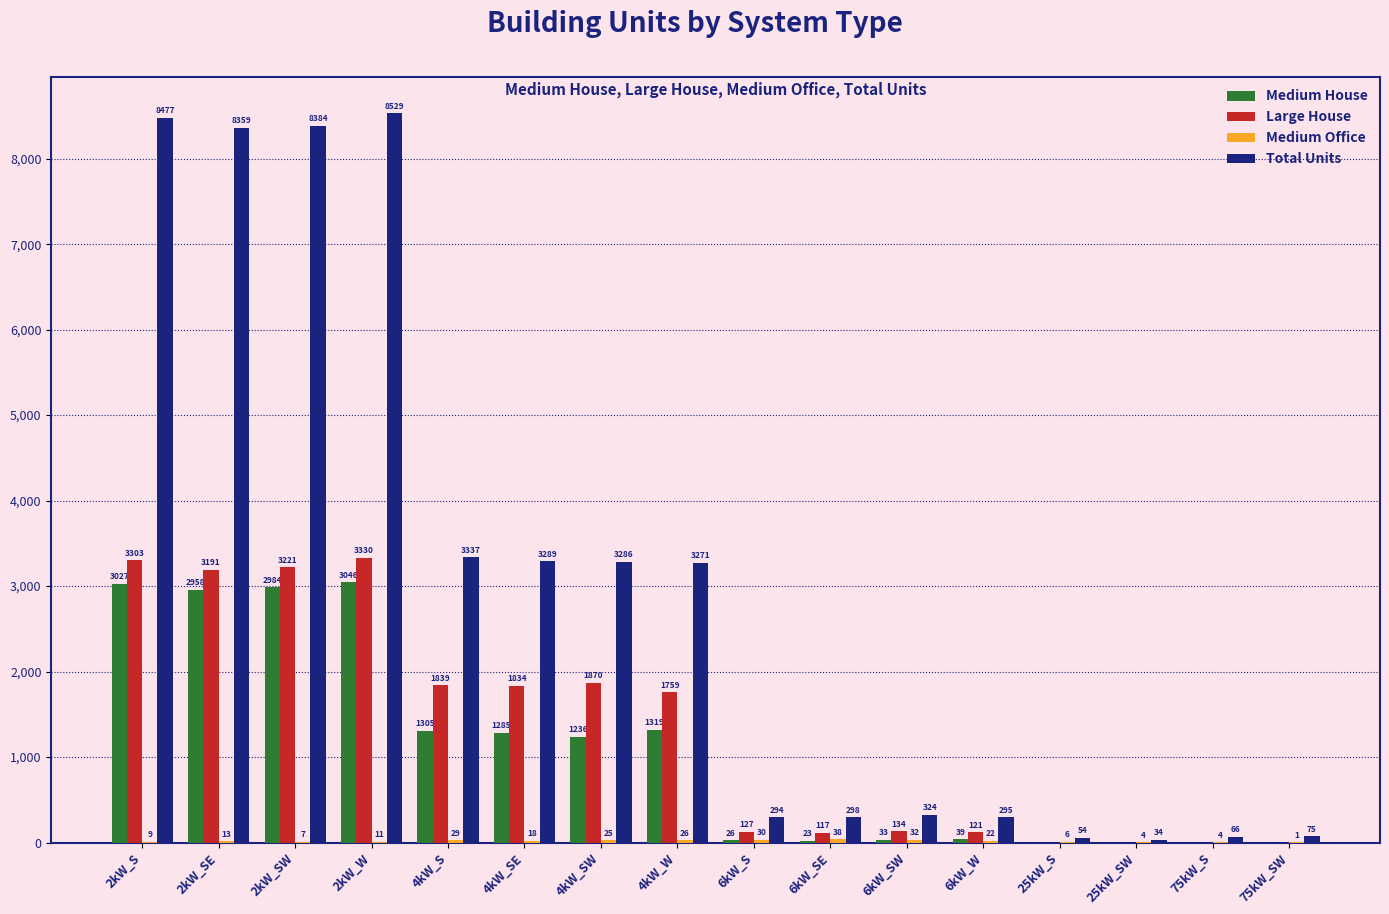

How many data points does each series have?

16